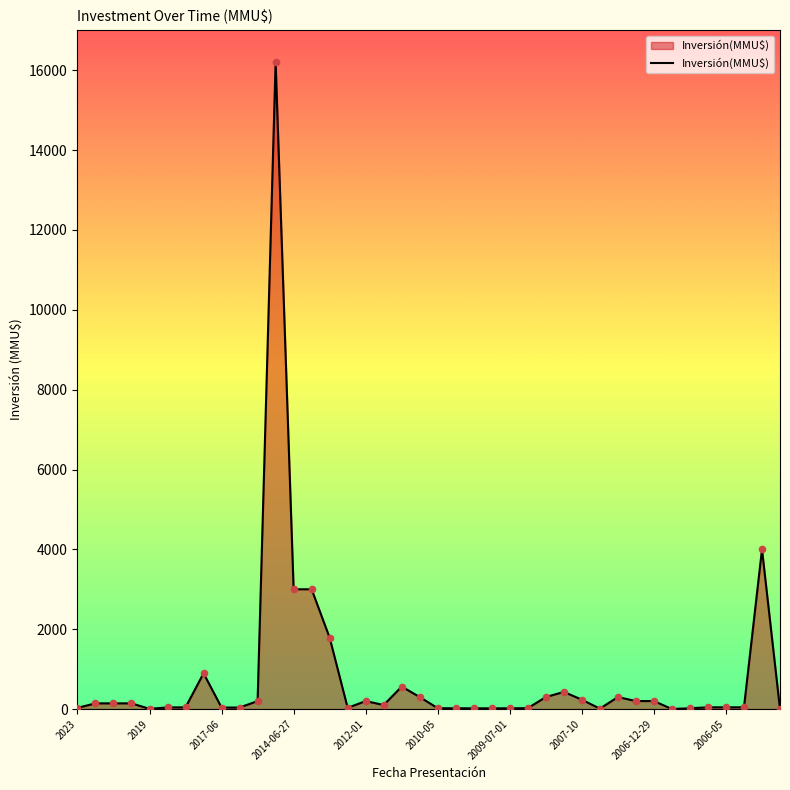

What is the maximum value shown in the chart?

16200